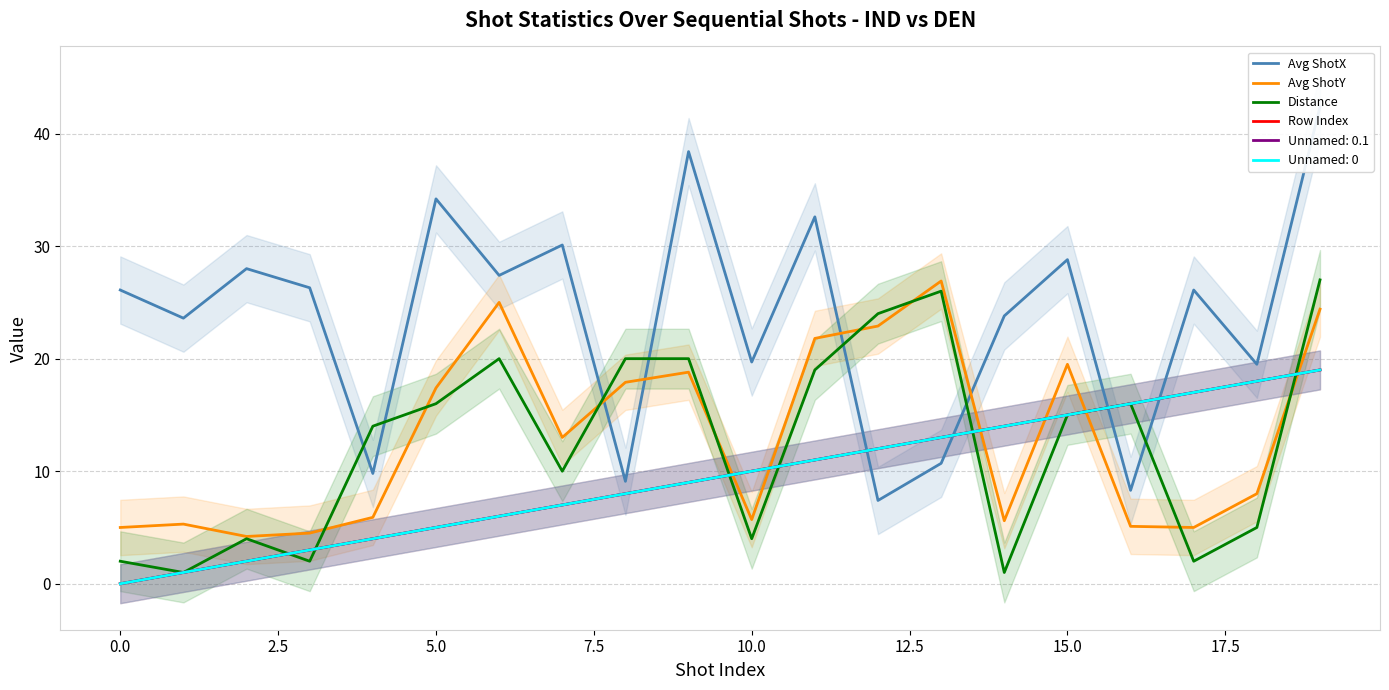

Which label corresponds to the largest value in the chart?

19